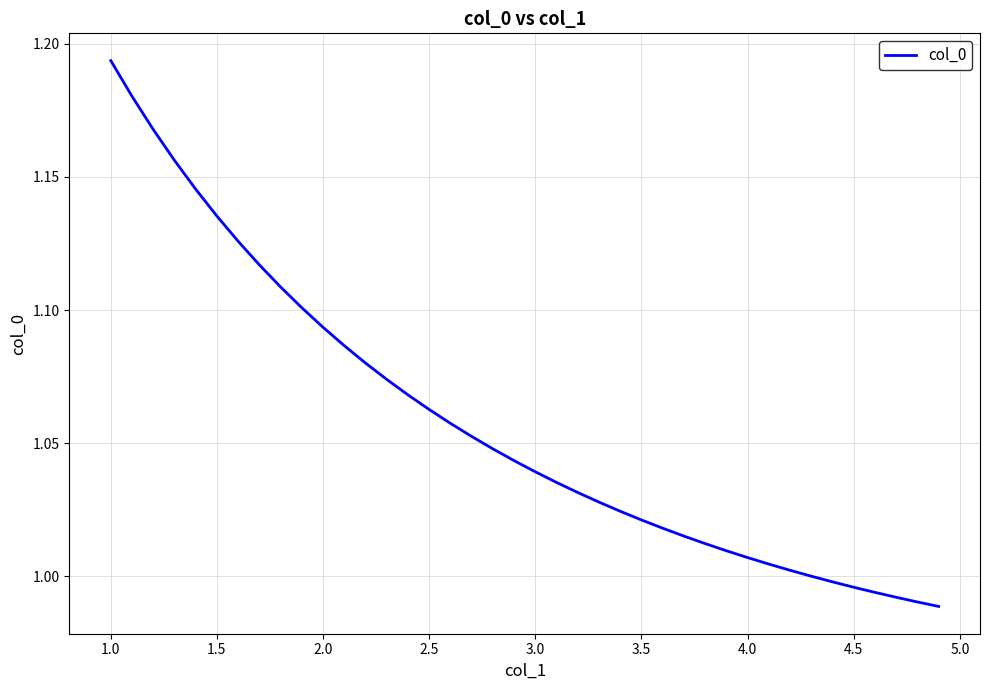

How many lines are shown in the chart?

1